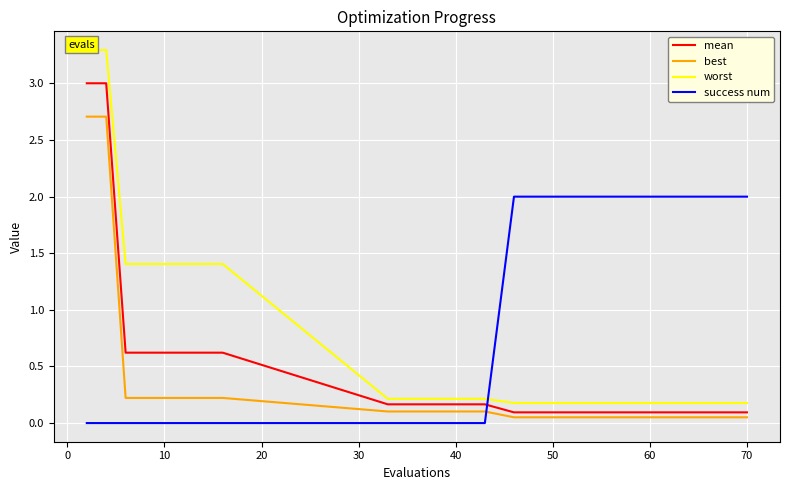

List the series in order of their peak value, highest first.

worst, mean, best, success num